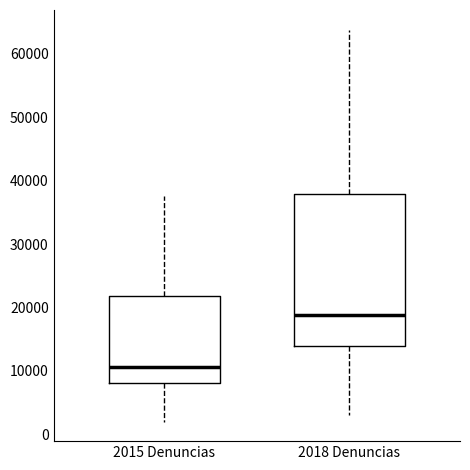

Comparing the boxes themselves (not the whiskers), which one is the tallest?

2018 Denuncias